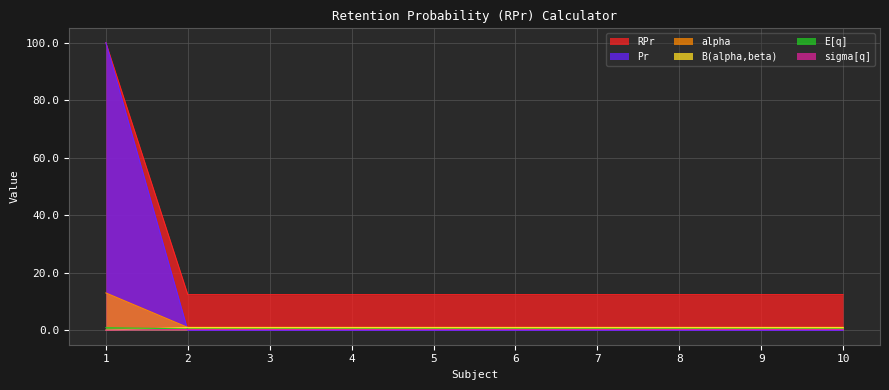

What is the total value across all series at 1?

214.1